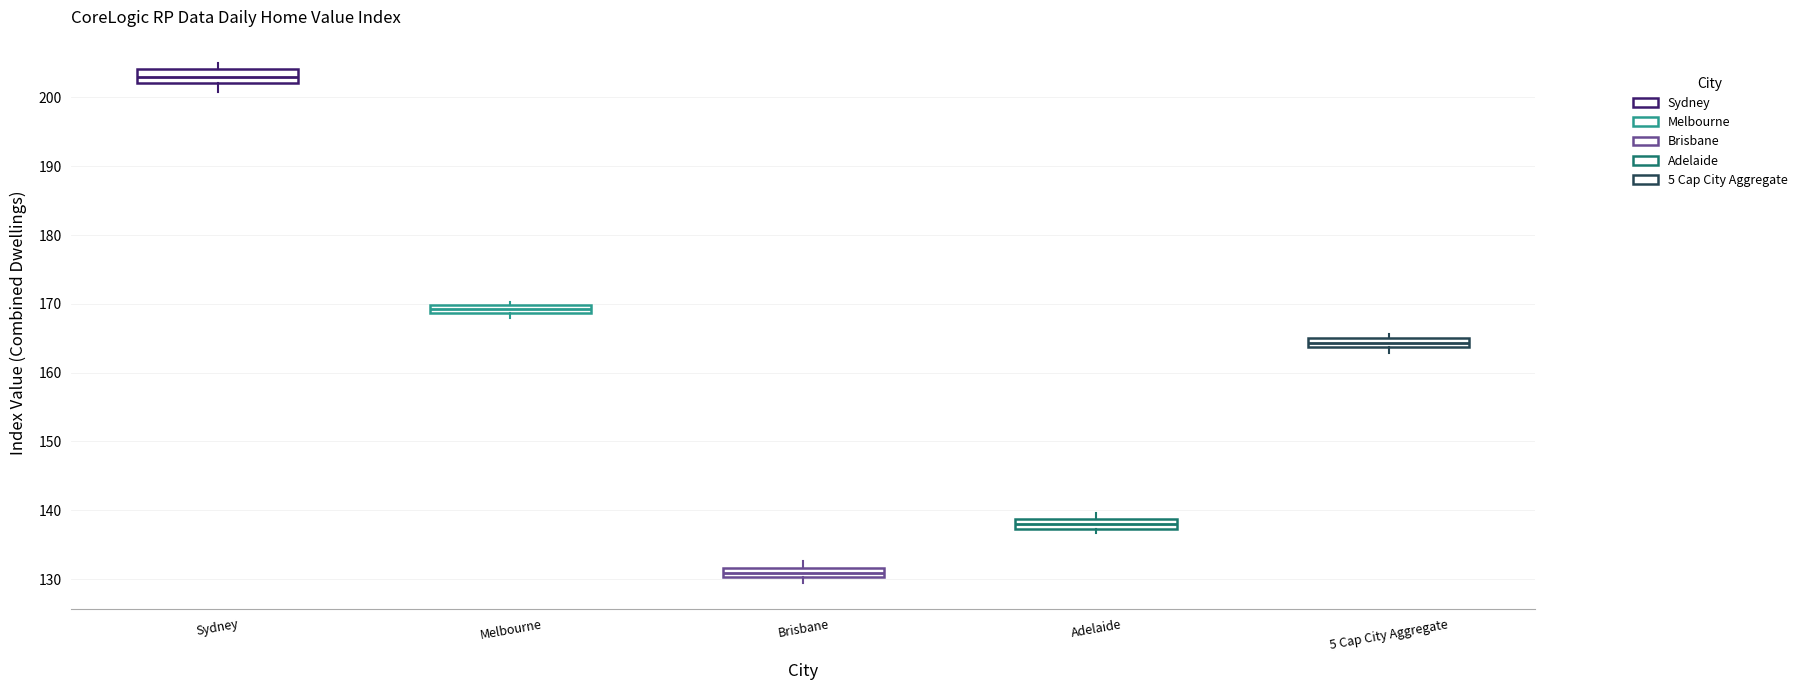

Where is the upper edge of the box for Adelaide on the y-axis? The values are not printed on the chart, so give them approximately, as read against the axis.

139